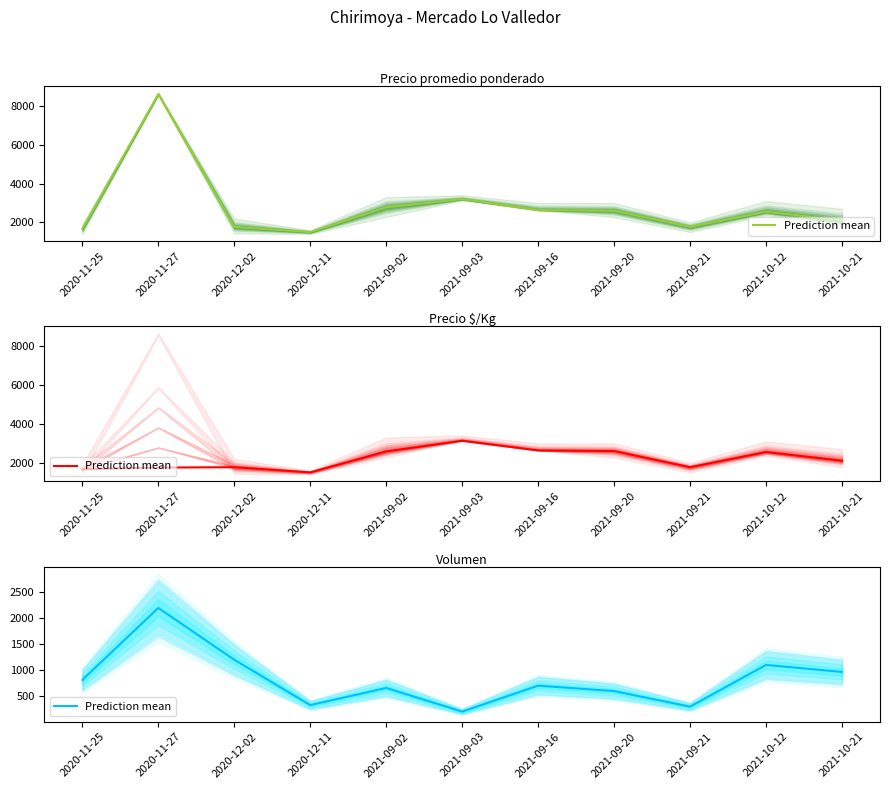

Reading left to right, transcribe all the data shown in this chart.

2020-11-25=810	2020-11-27=2200	2020-12-02=1200	2020-12-11=325	2021-09-02=655	2021-09-03=200	2021-09-16=700	2021-09-20=595	2021-09-21=295	2021-10-12=1100	2021-10-21=965